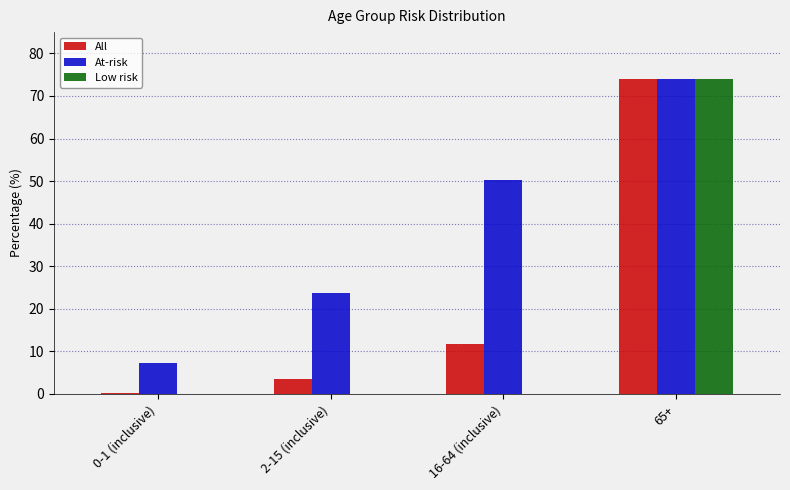

What is the greatest value displayed?

74.1